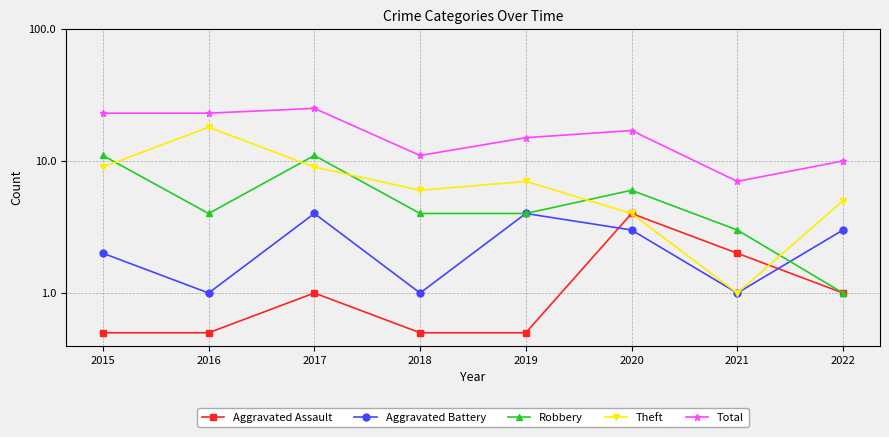

Where do Robbery and Theft first cross each other?

2015 and 2016